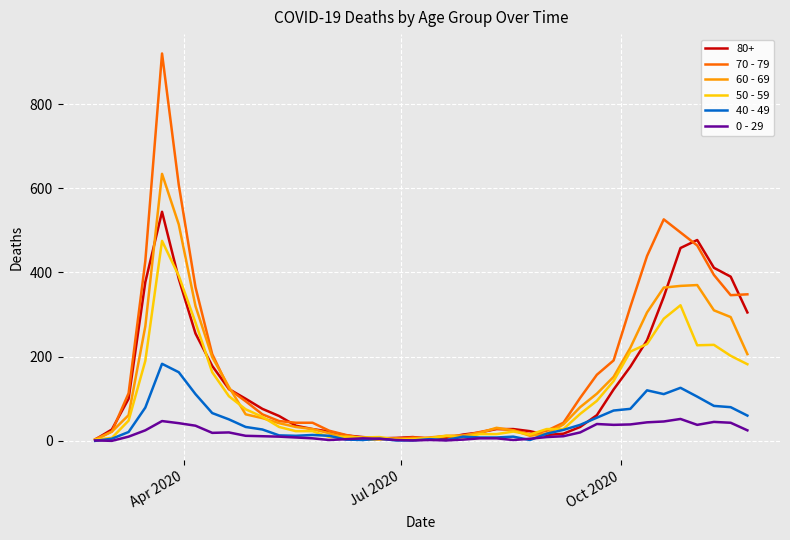

Which series has the largest range (max minus min)?

70 - 79